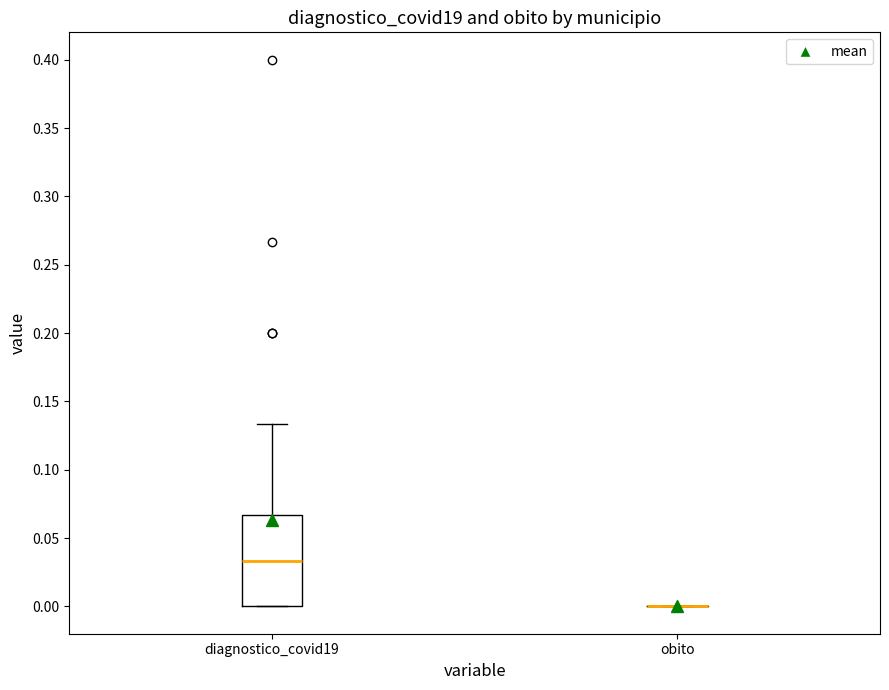

Reading left to right, read every box against the y-axis: the position of its median line, the range the box covers, and the ends of its whiskers. The values are not printed on the chart, so give them approximately, as read against the axis.

diagnostico_covid19: median 0.035, box 0.000 to 0.065, whiskers 0.000 to 0.135
obito: box collapsed to a line at 0.000, whiskers 0.000 to 0.000